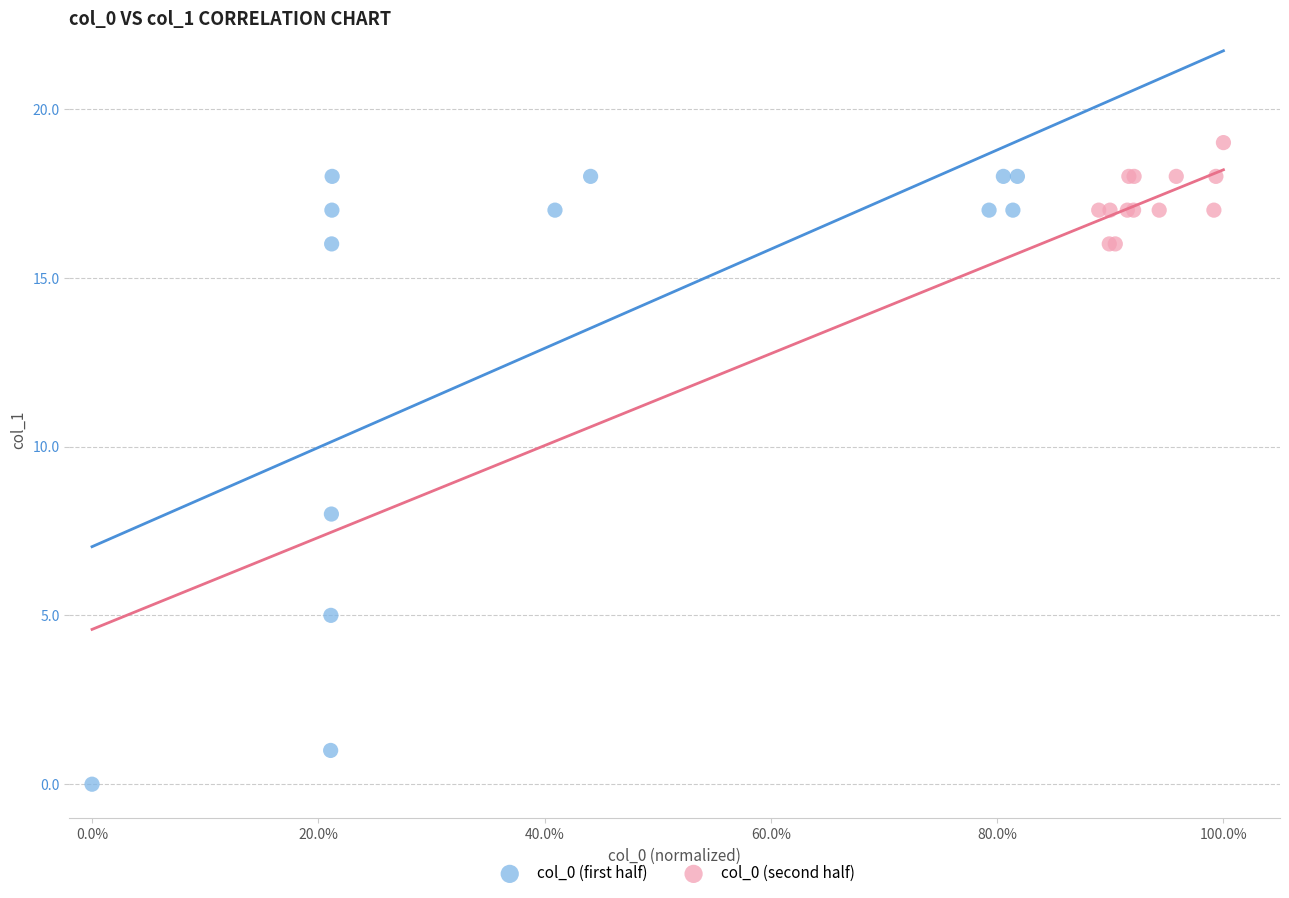

Which series reaches the minimum Y coordinate?

col_0 (first half)